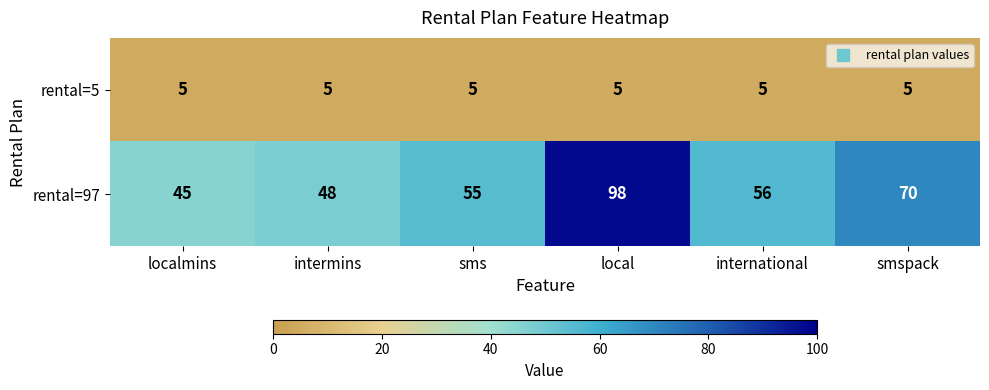

At which label does rental=97 first exceed 56?

local